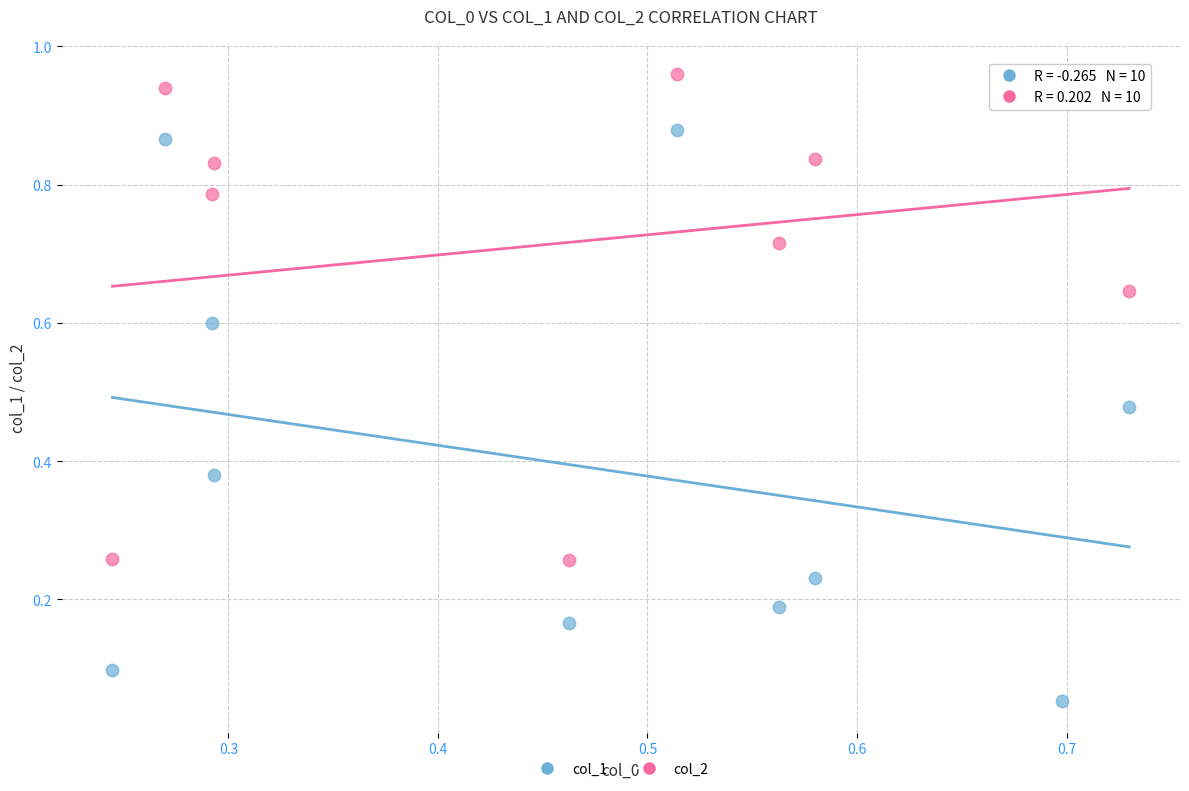

Which series reaches the maximum Y coordinate?

col_2